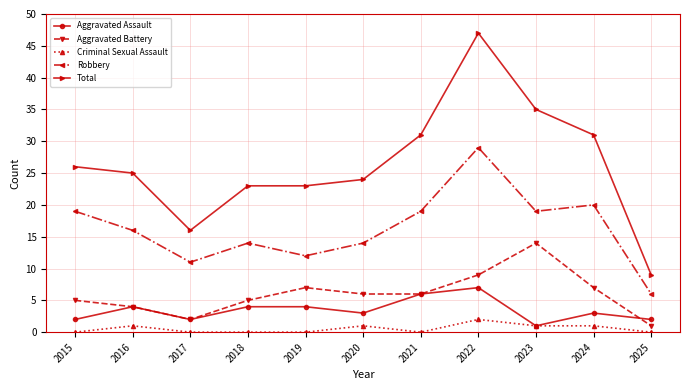

What is the difference between the maximum and minimum values in the Aggravated Battery series?

13